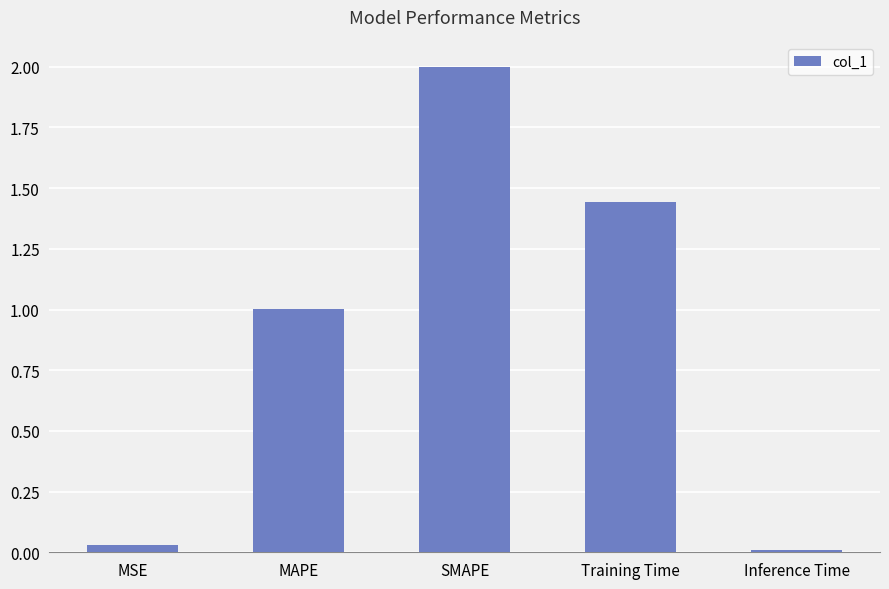

What is the greatest value displayed?

2.0